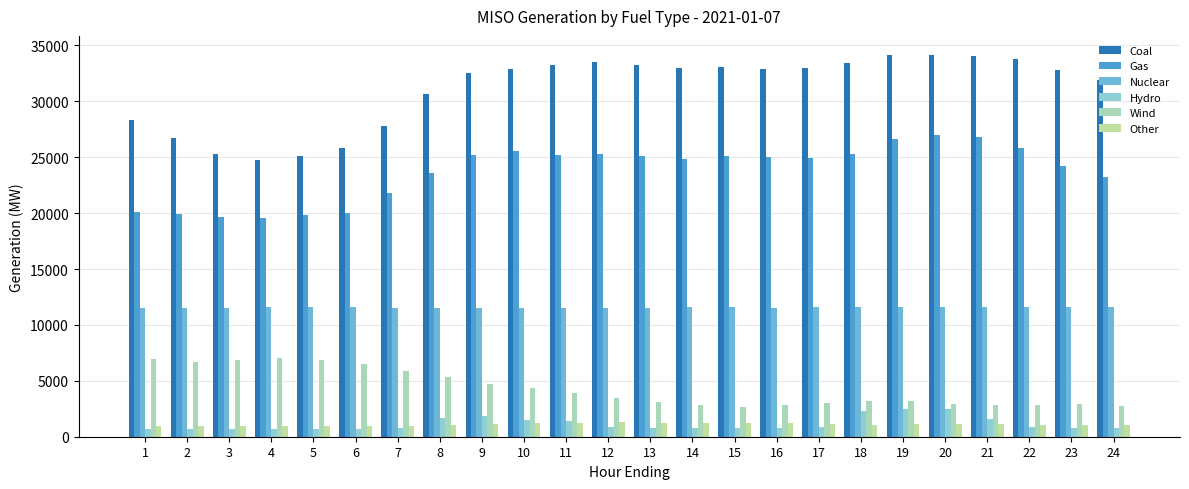

Which series has the largest total across all categories?

Coal